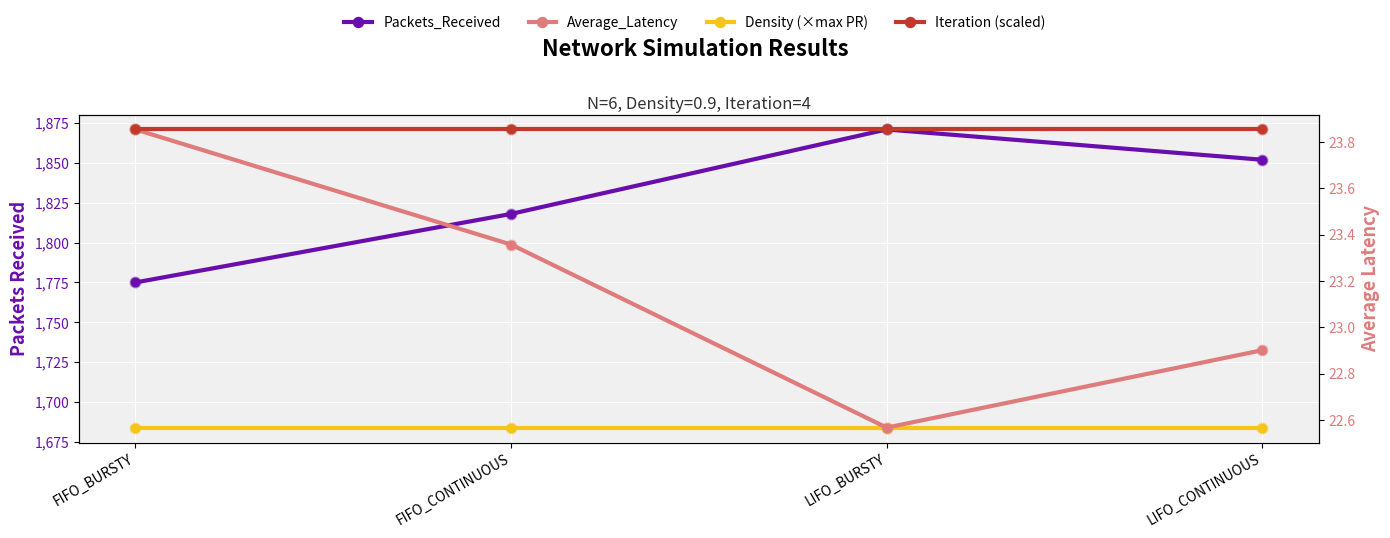

At how many categories does at least one series exceed 1433?

4